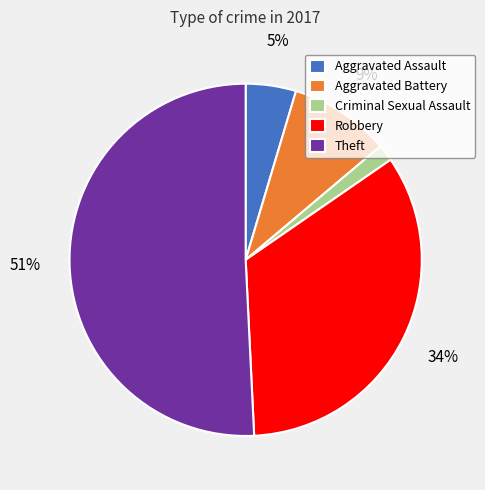

The Theft slice represents 39% of the pie. True or false?

False